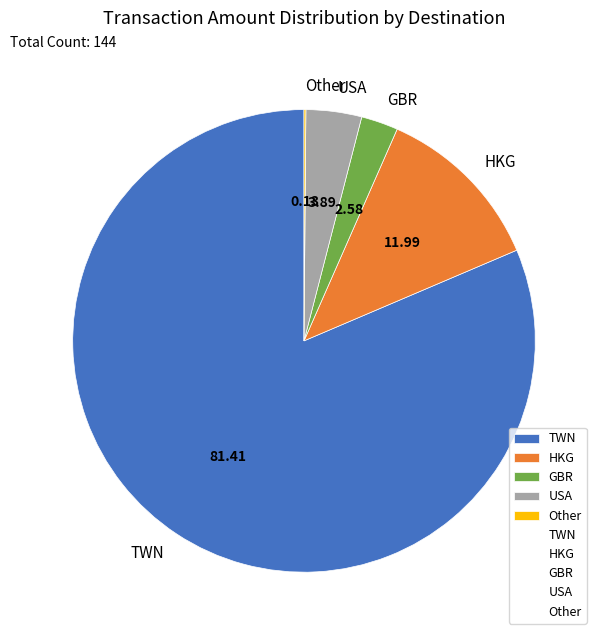

What is the largest slice in the pie chart?

TWN